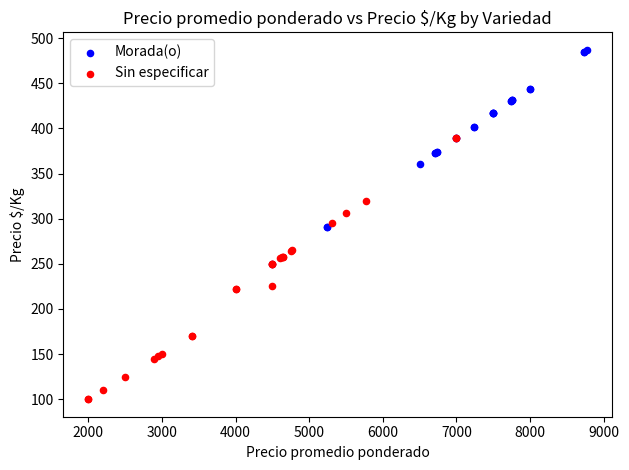

What are all the series names shown in the legend?

Morada(o), Sin especificar